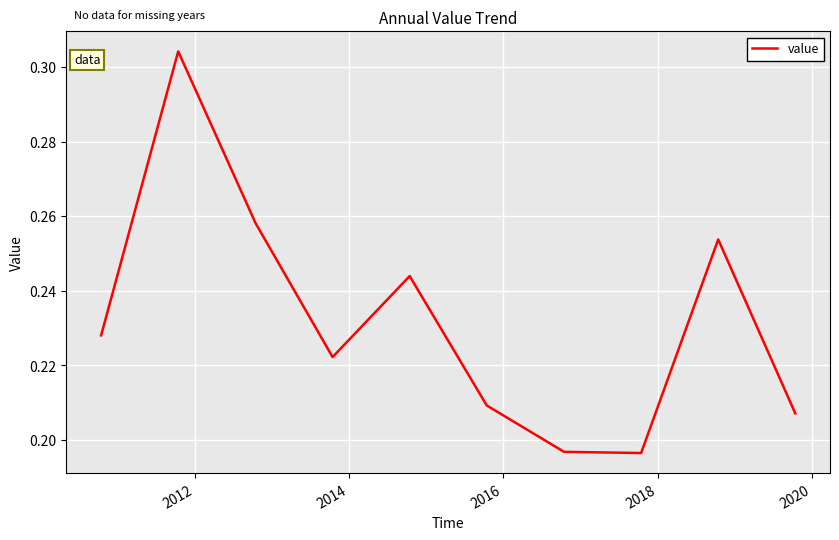

What is the smallest value displayed?

0.2